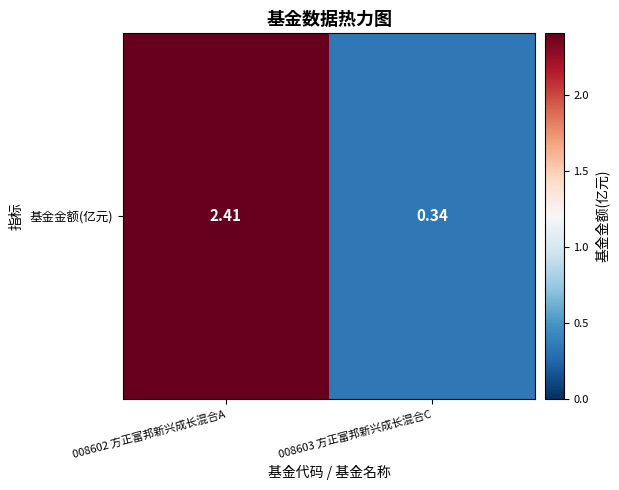

What is the difference between the values at 008602 方正富邦新兴成长混合A and 008603 方正富邦新兴成长混合C?

2.1